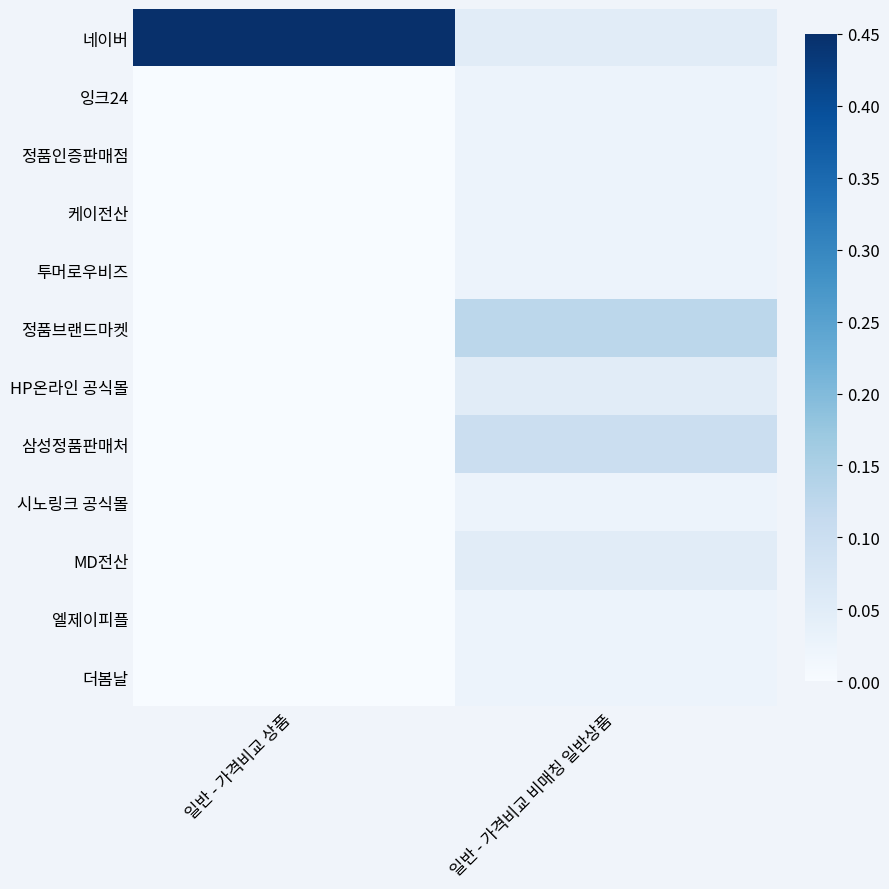

Which series has the largest range (max minus min)?

네이버